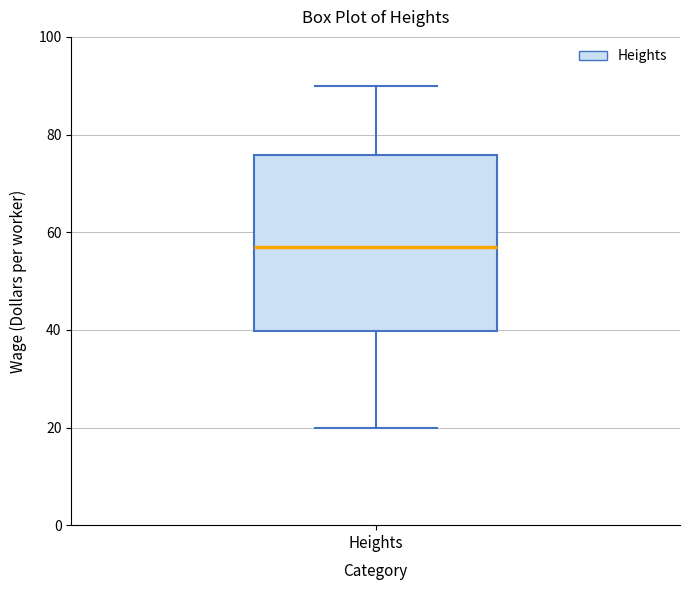

Where is the upper edge of the box for Heights on the y-axis? The values are not printed on the chart, so give them approximately, as read against the axis.

76